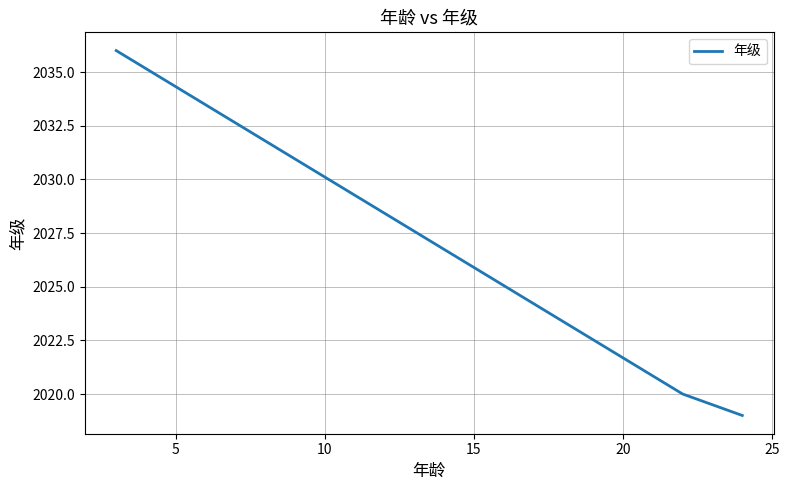

Reading left to right, extract all data points from this chart.

2036	2020	2019